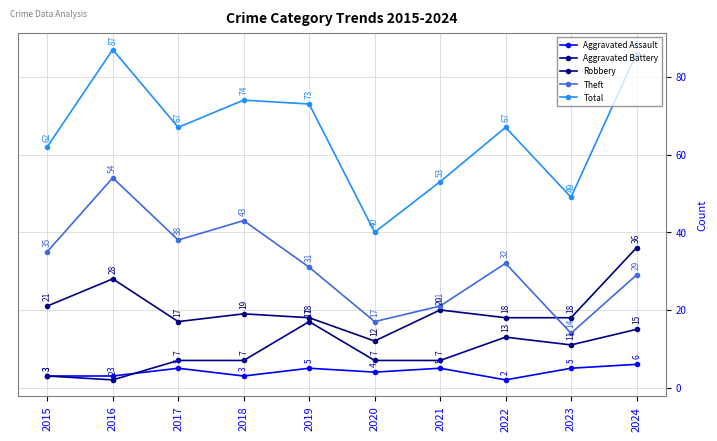

What is the total value across all series at 2023?

97